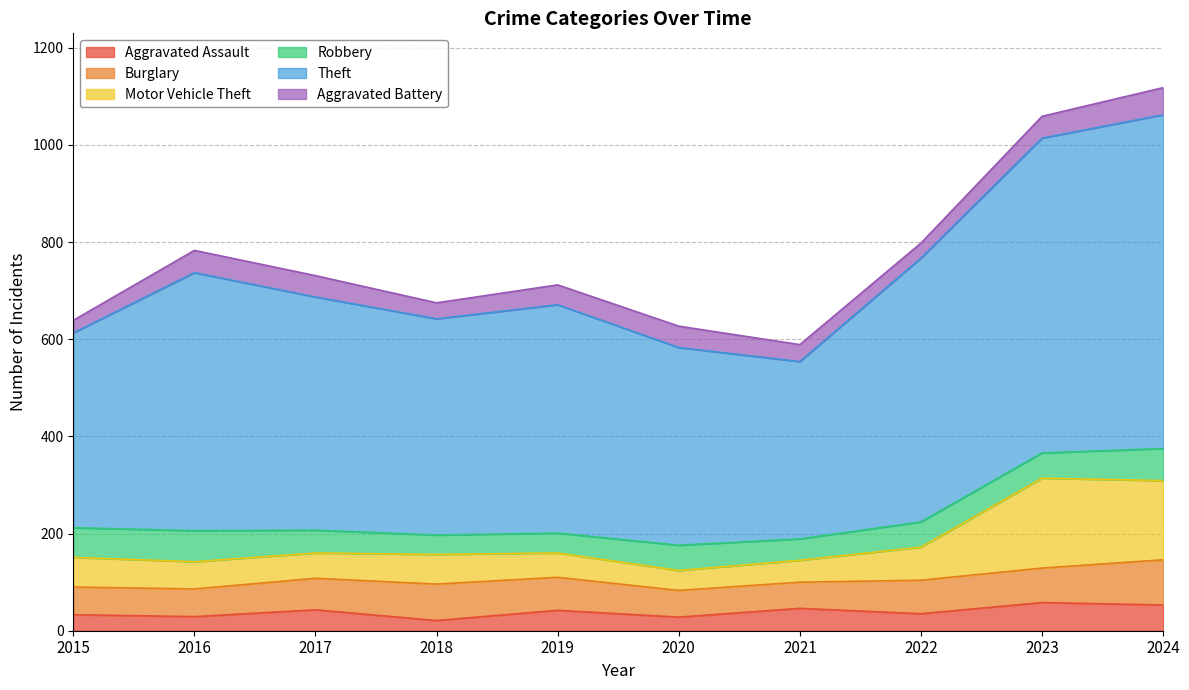

What is the total value across all series at 2019?

712